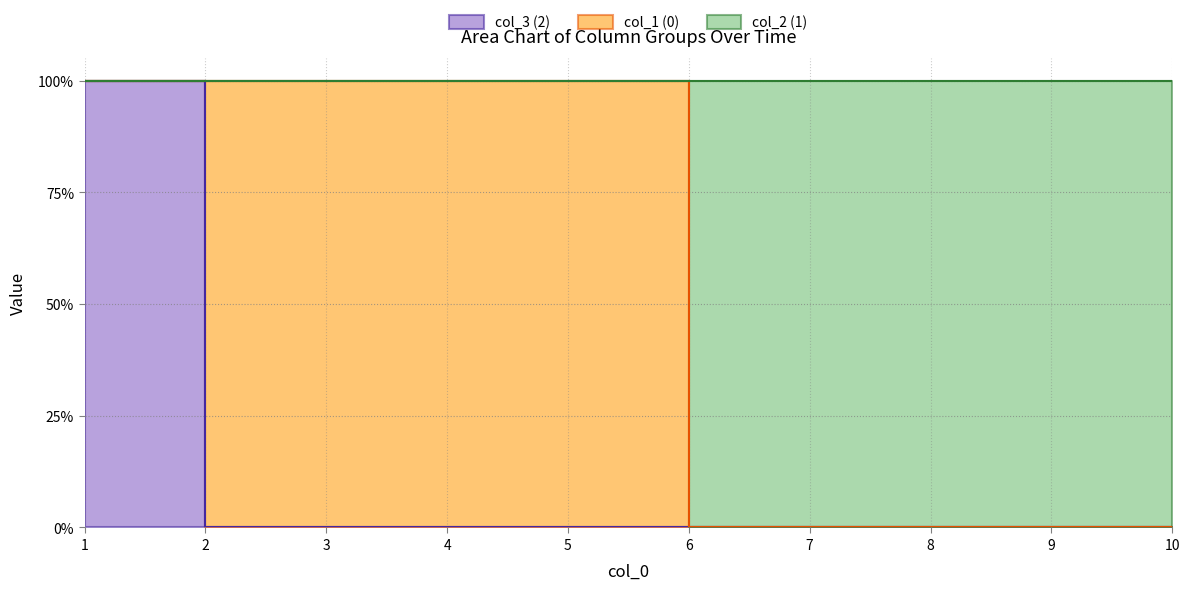

True or false: 2 has more than 0 points higher than both neighbors.

False